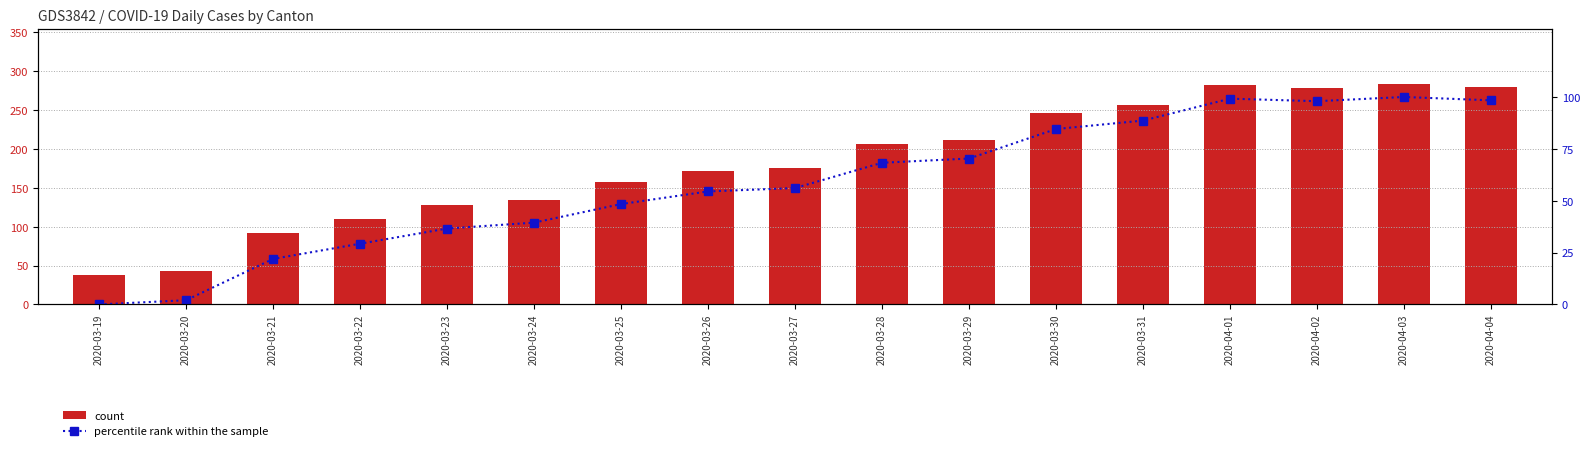

At which category does the chart reach its peak across all series?

2020-04-03